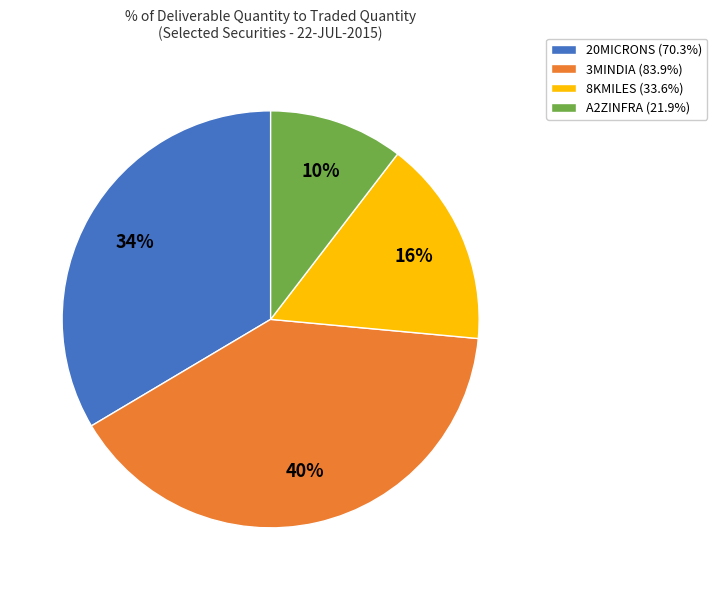

Which slice is the largest?

3MINDIA